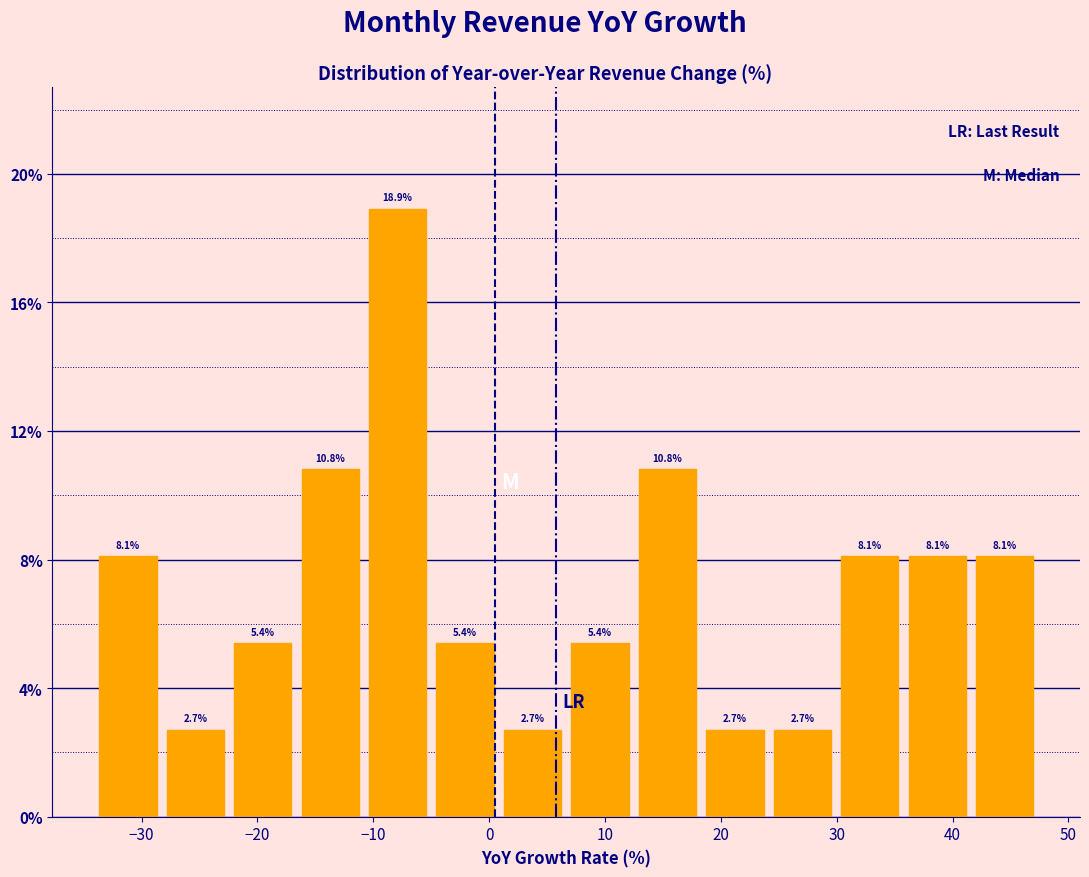

Reading left to right, list every bar in this chart as the range it spans on the x-axis followed by its height. The bar edges are not printed on the chart, so give them approximately, as read against the axis.

-34 to -28: 8.1
-28 to -22: 2.7
-22 to -17: 5.4
-17 to -11: 10.8
-11 to -5: 18.9
-5 to 1: 5.4
1 to 7: 2.7
7 to 12: 5.4
12 to 18: 10.8
18 to 24: 2.7
24 to 30: 2.7
30 to 36: 8.1
36 to 42: 8.1
42 to 47: 8.1